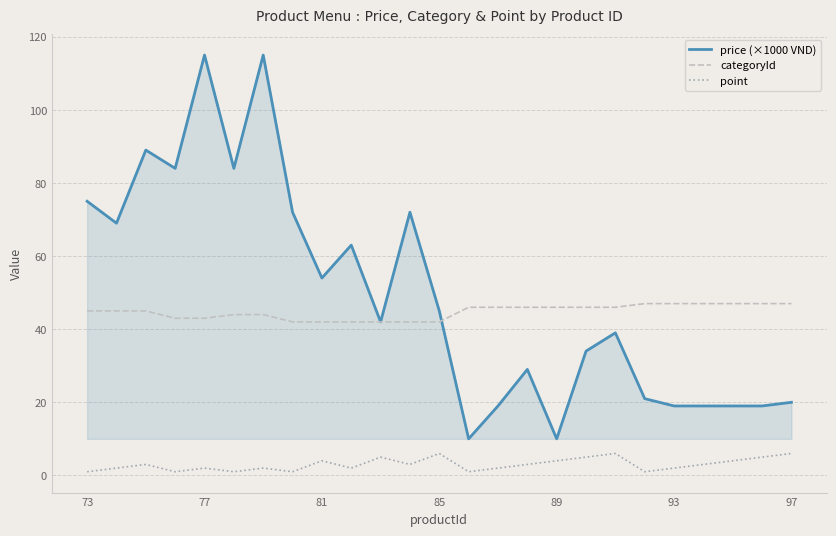

Rank the series by their maximum value, from highest to lowest.

price (×1000 VND), categoryId, point